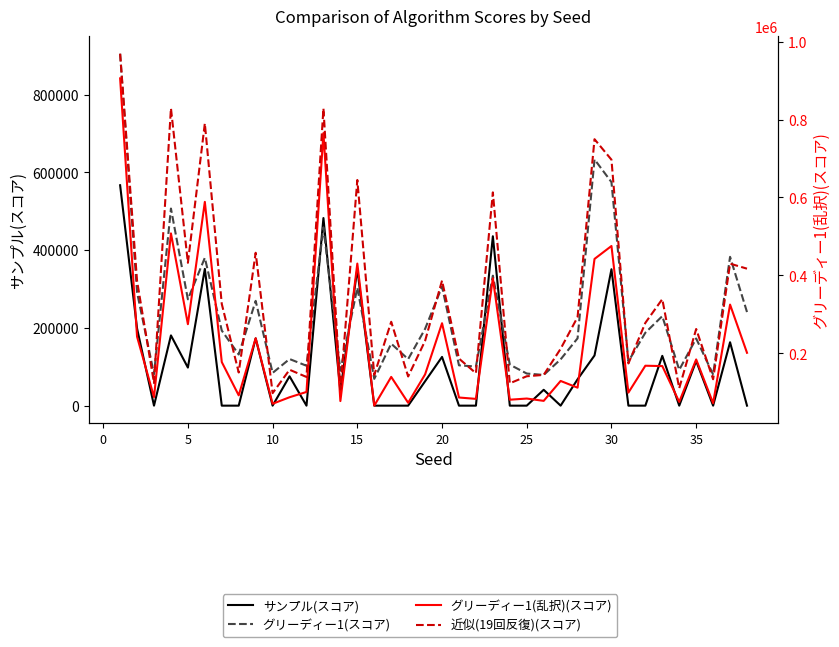

Is the value of 近似(19回反復)(スコア) at 27 greater than the value of サンプル(スコア) at 35?

Yes